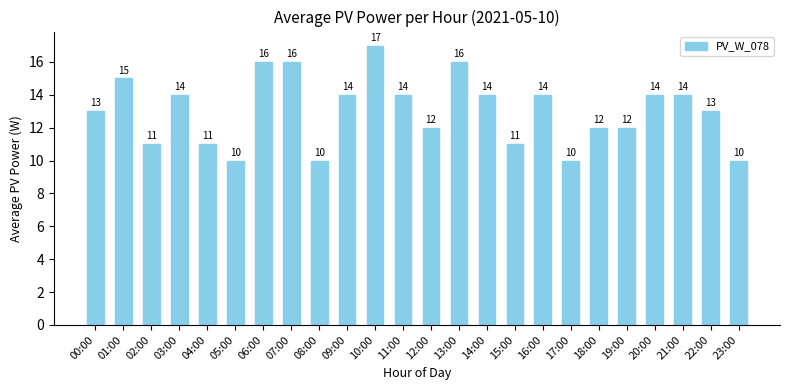

The chart shows a value of 23 at 13:00. True or false?

False